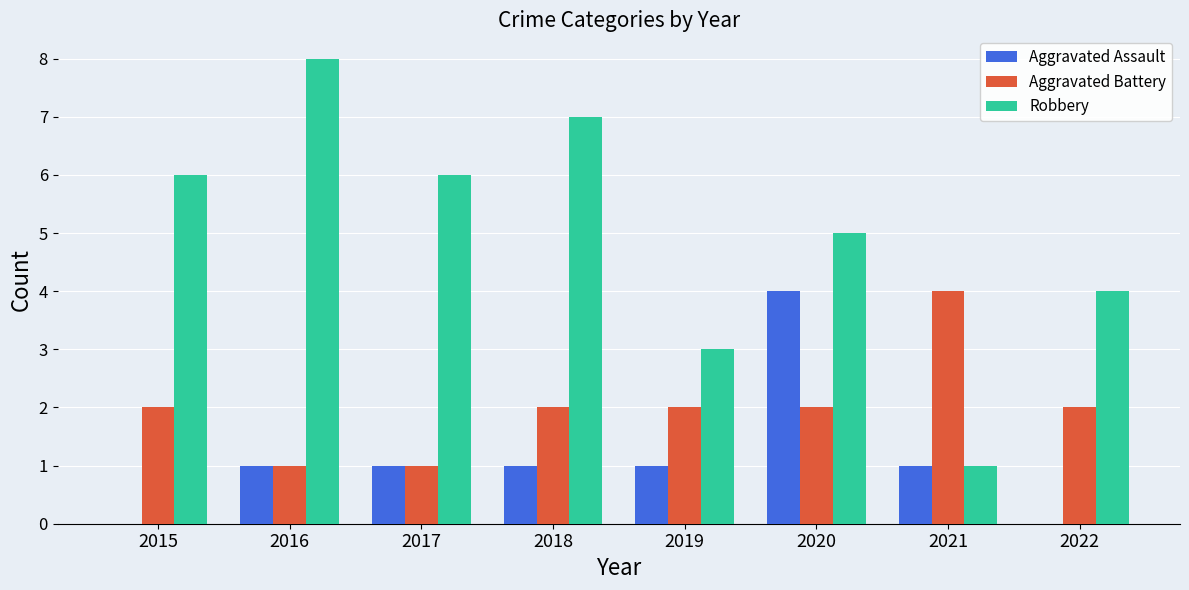

The value of Aggravated Assault at 2017 is 0. True or false?

False